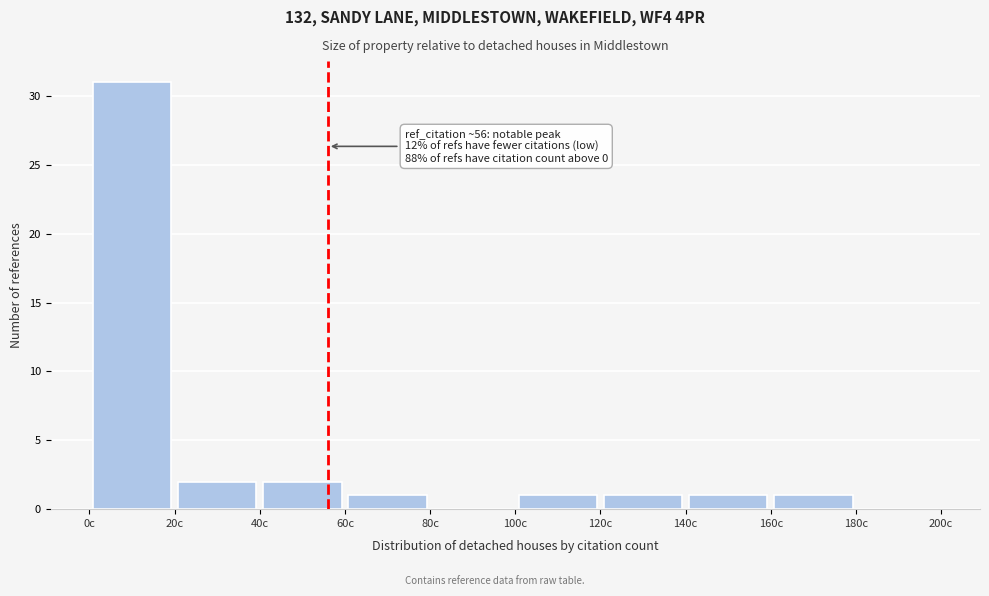

Over which range of the x-axis is the bar tallest?

0 to 20